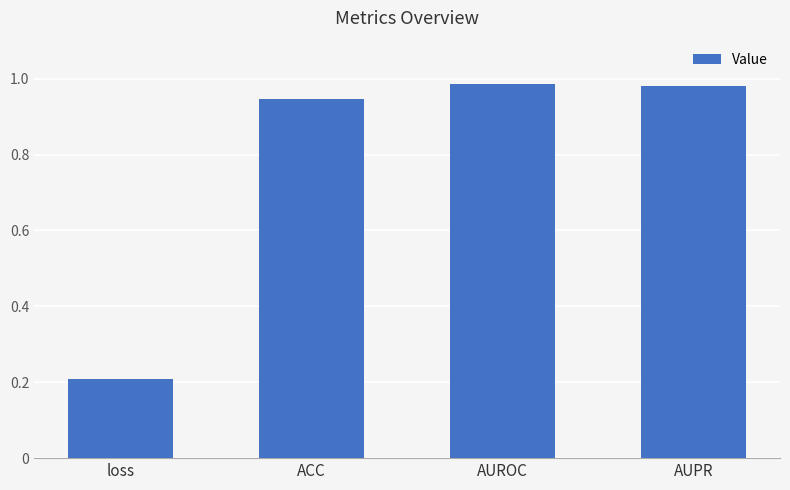

The chart shows a value of 1.5 at ACC. True or false?

False